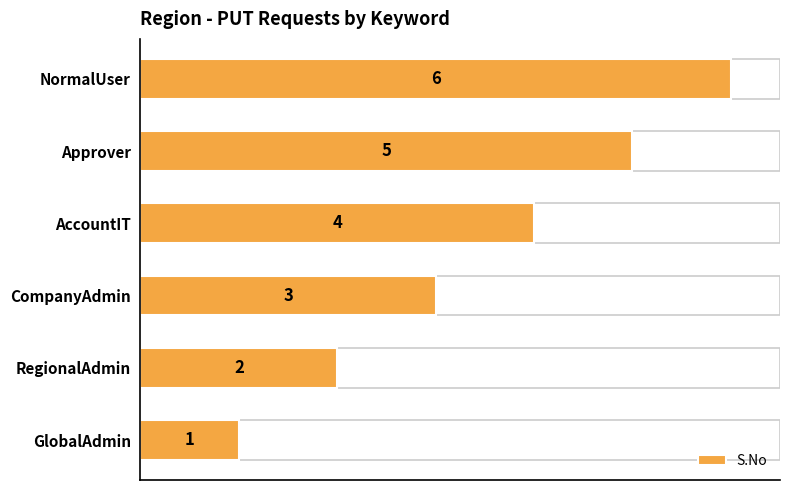

What is the ratio of the value at NormalUser to the value at GlobalAdmin?

6.0